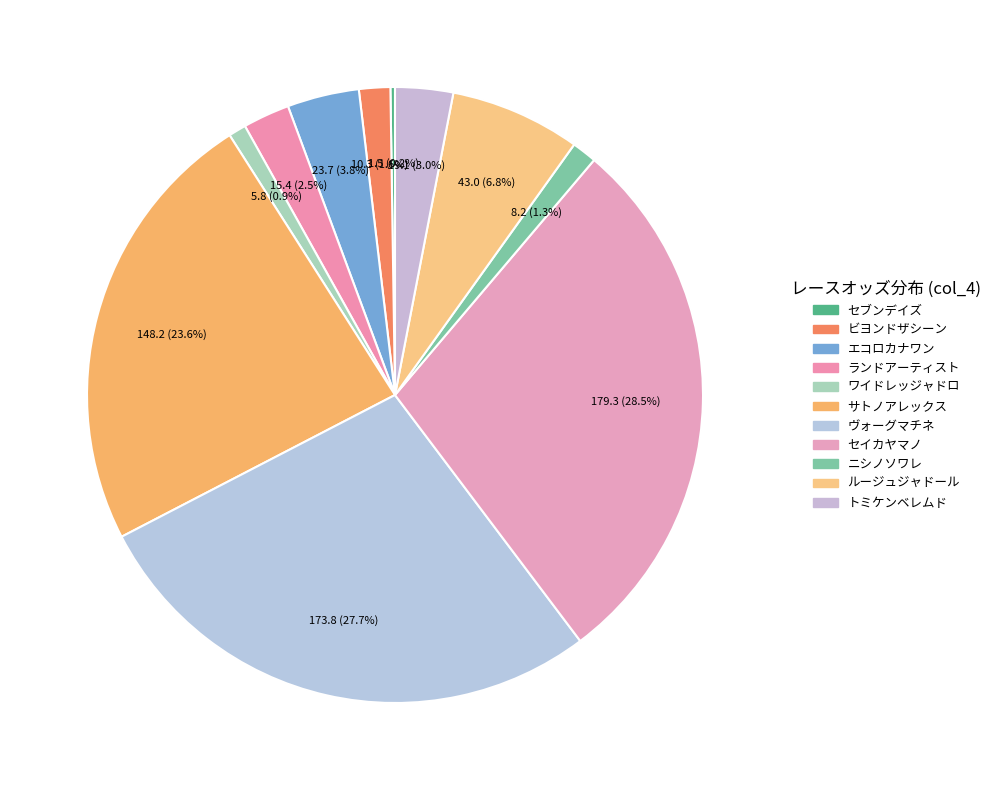

How many slices are in this pie chart?

11